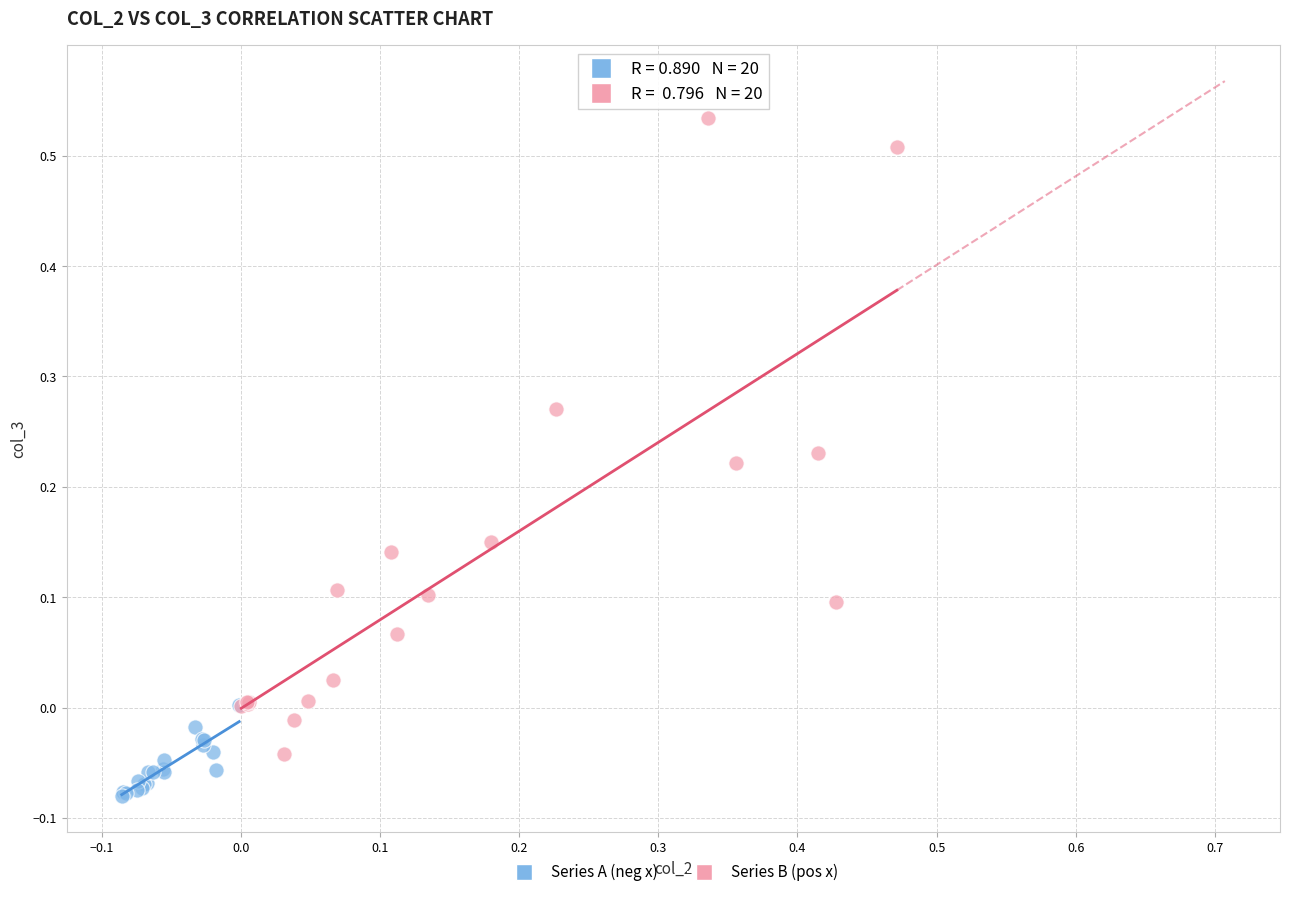

Which series has the largest Y range (max minus min)?

Series B (pos x)